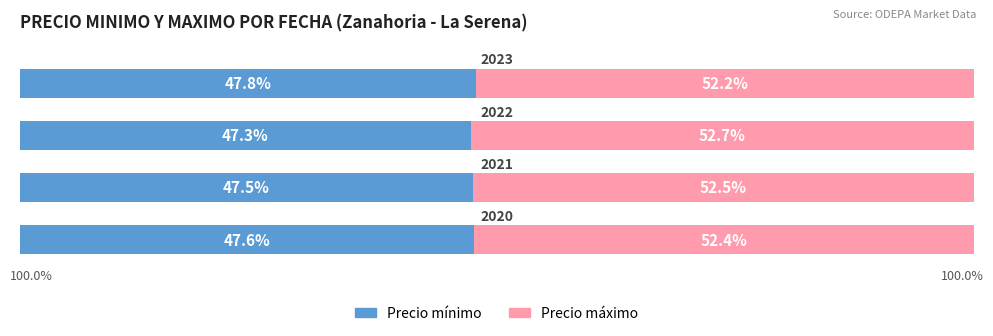

What are all the series names shown in the legend?

Precio mínimo, Precio máximo